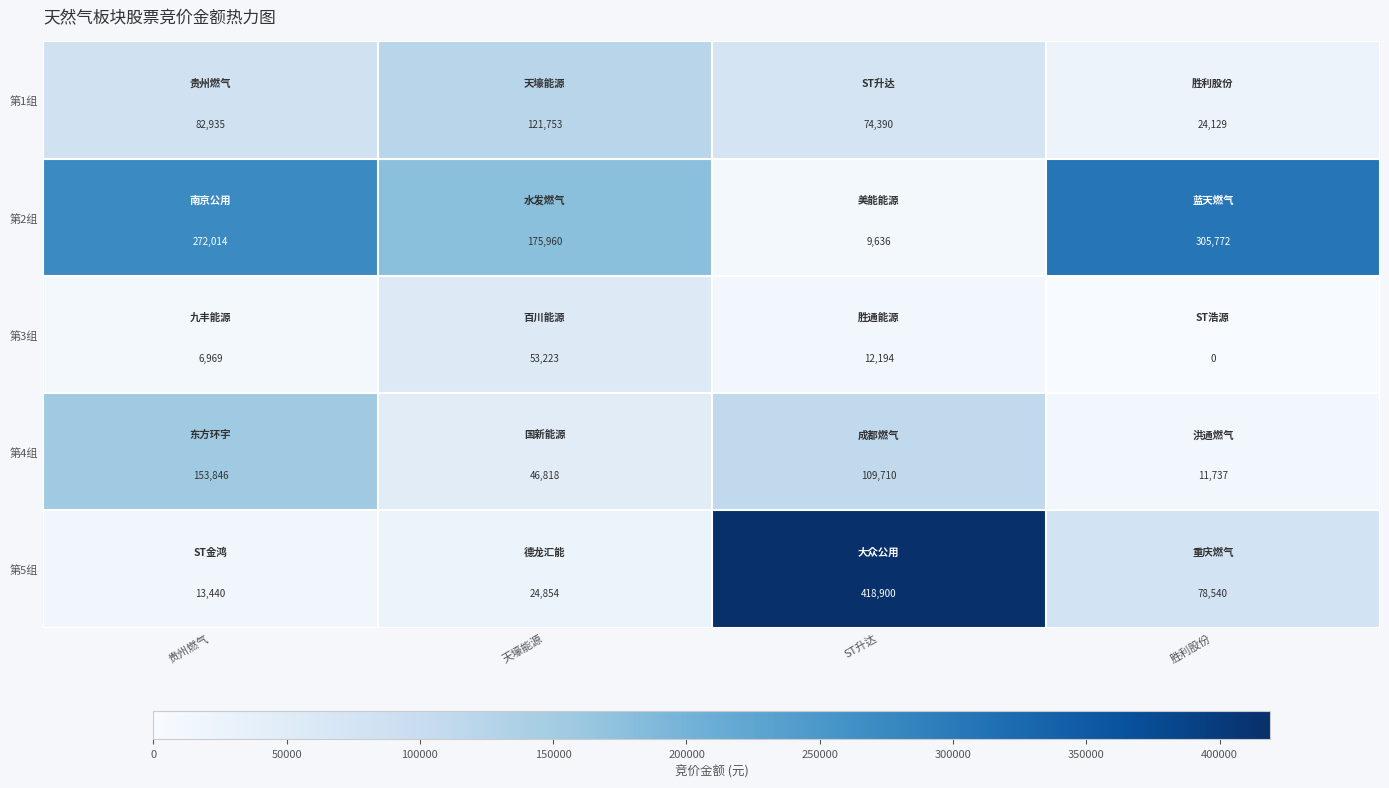

Reading left to right, transcribe all the data shown in this chart.

第1组: 82935	121753	74390	24129
第2组: 272014	175960	9636	305772
第3组: 6969	53223	12194	0
第4组: 153846	46818	109710	11737
第5组: 13440	24854	418900	78540